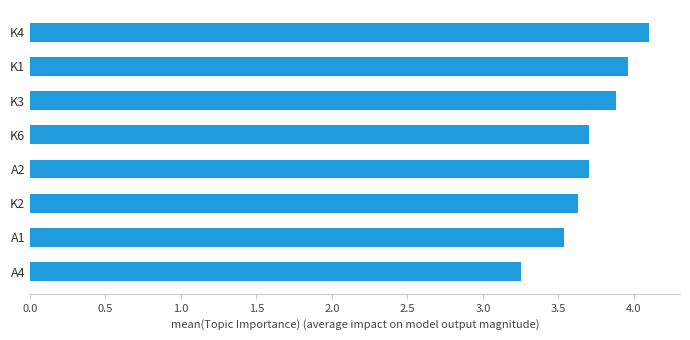

Which label corresponds to the smallest value in the chart?

A4